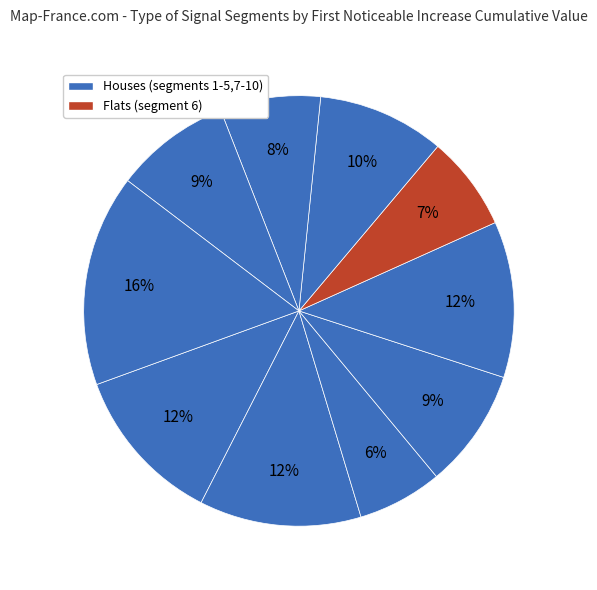

How many slices are in this pie chart?

10